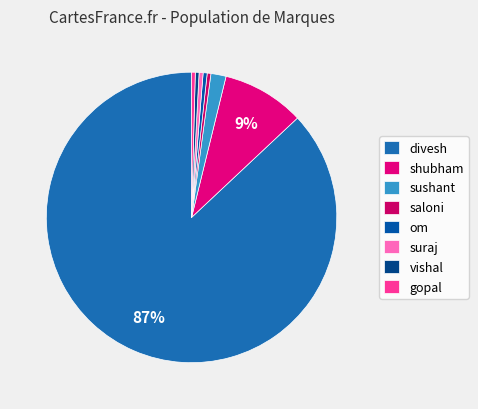

To the nearest percent, what is the difference between the largest and smallest slice percentages?

87%